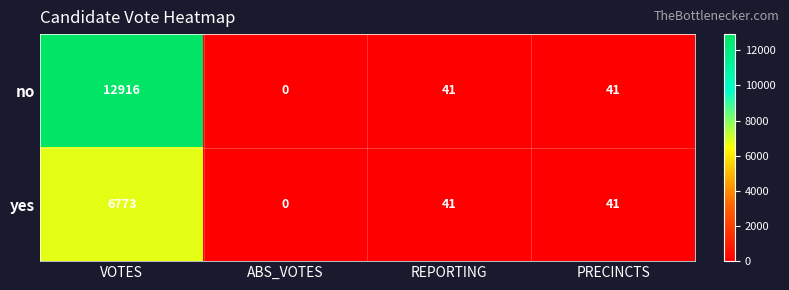

Reading right to left, what are all the values shown in this chart?

no: 41	41	0	12916
yes: 41	41	0	6773